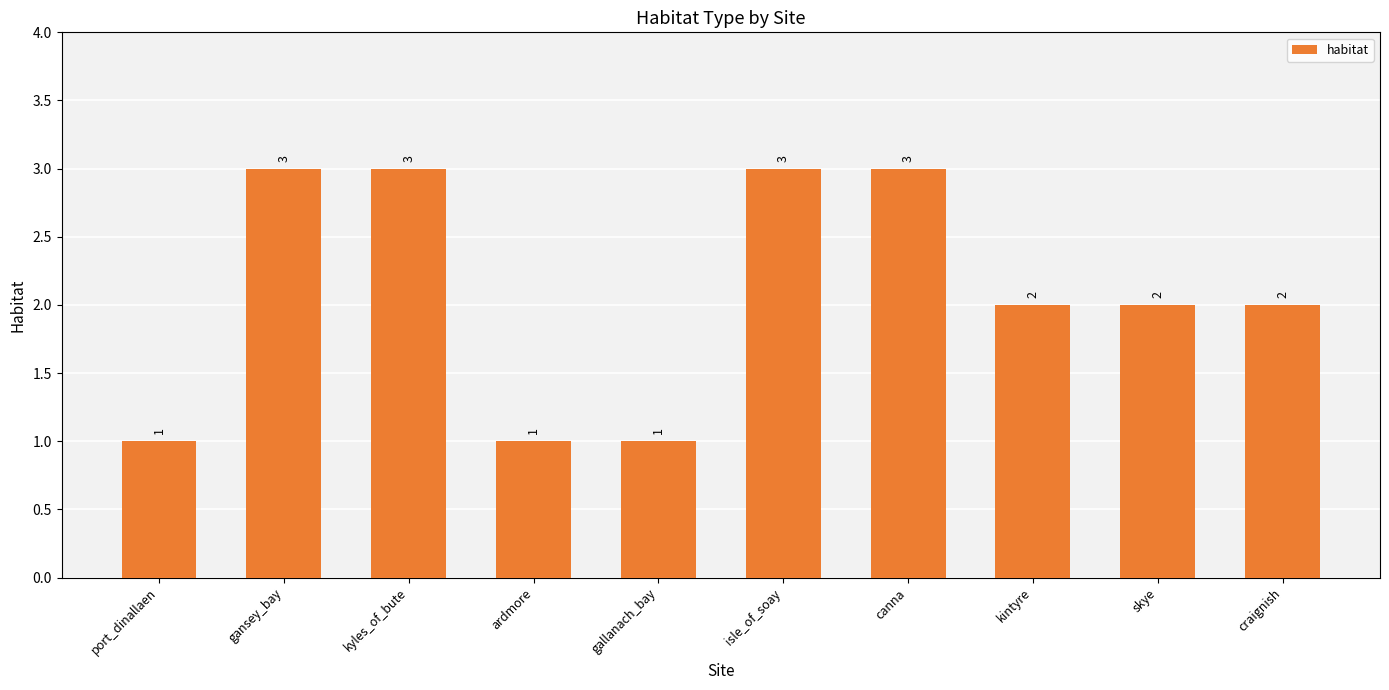

Reading left to right, extract all data points from this chart.

1	3	3	1	1	3	3	2	2	2